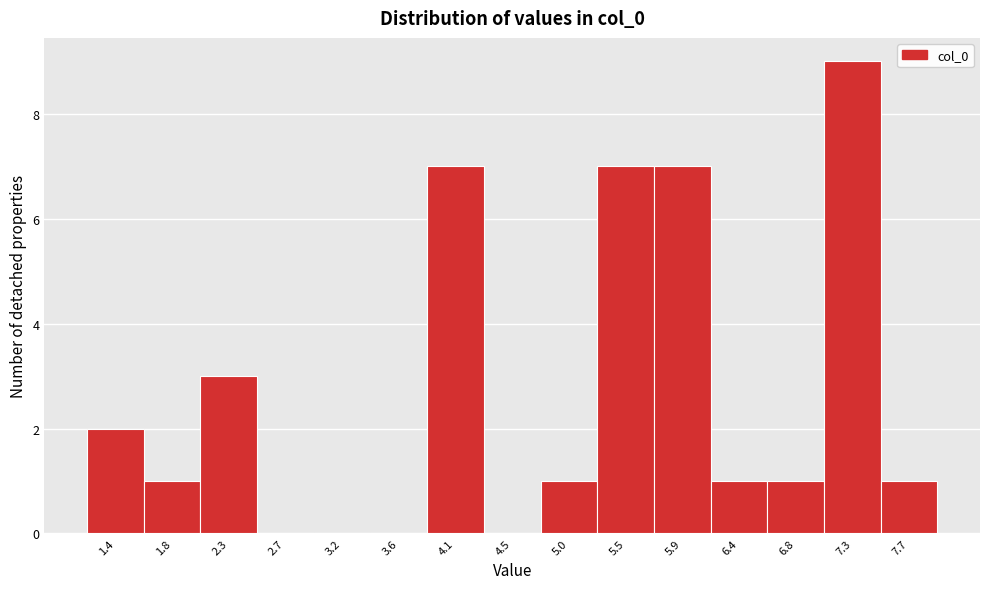

At which label is the value closest to 4?

2.3